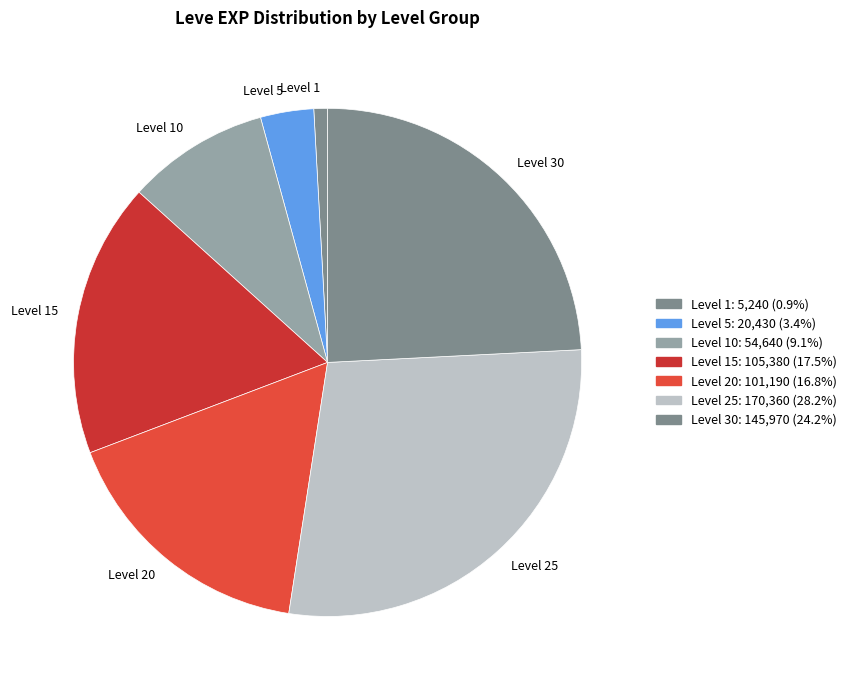

Does Level 25 represent more than half of the total?

No